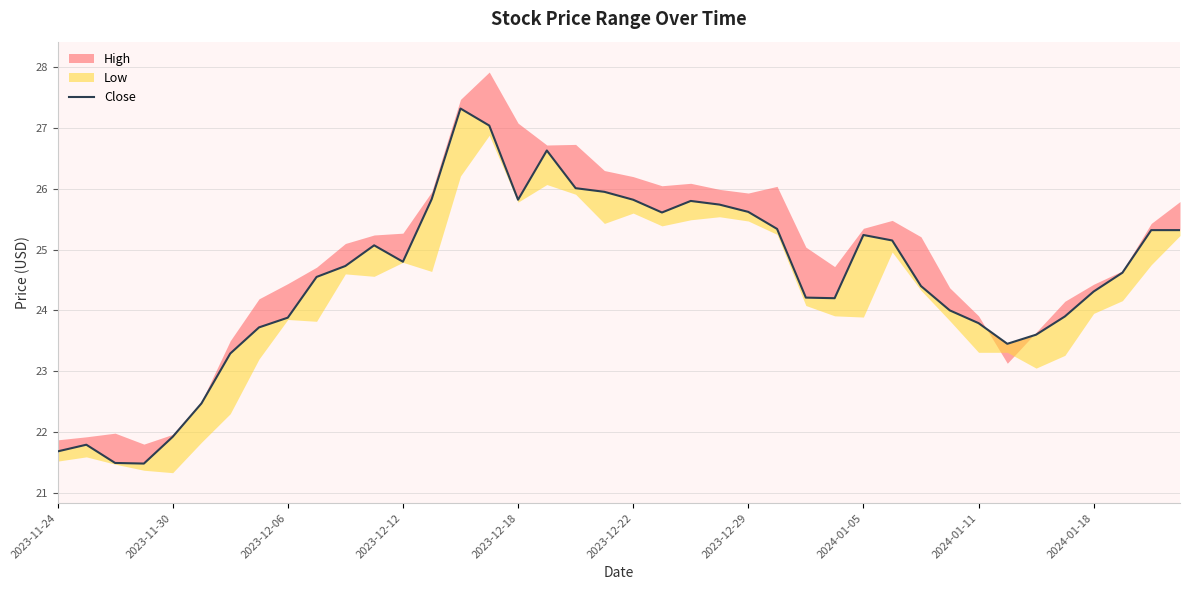

How many lines are shown in the chart?

1